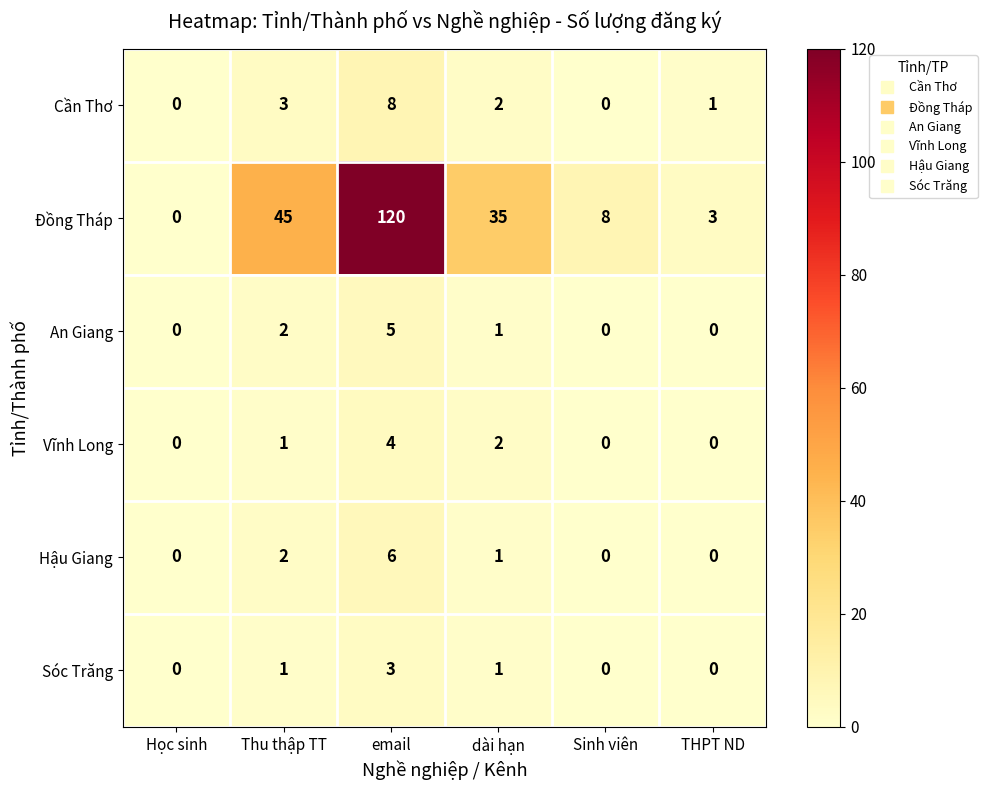

At how many categories does at least one series exceed 52?

1